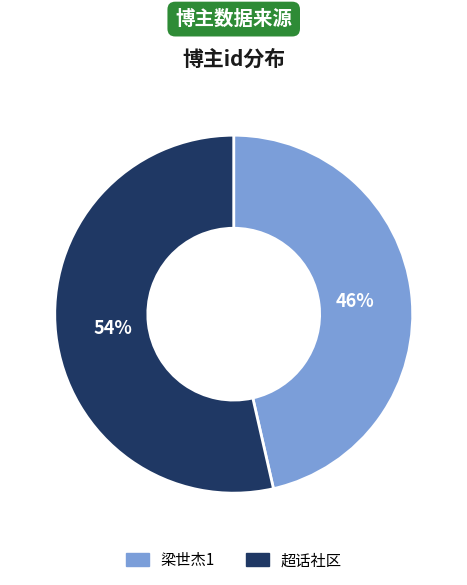

Is there any slice that represents more than half of the pie?

Yes